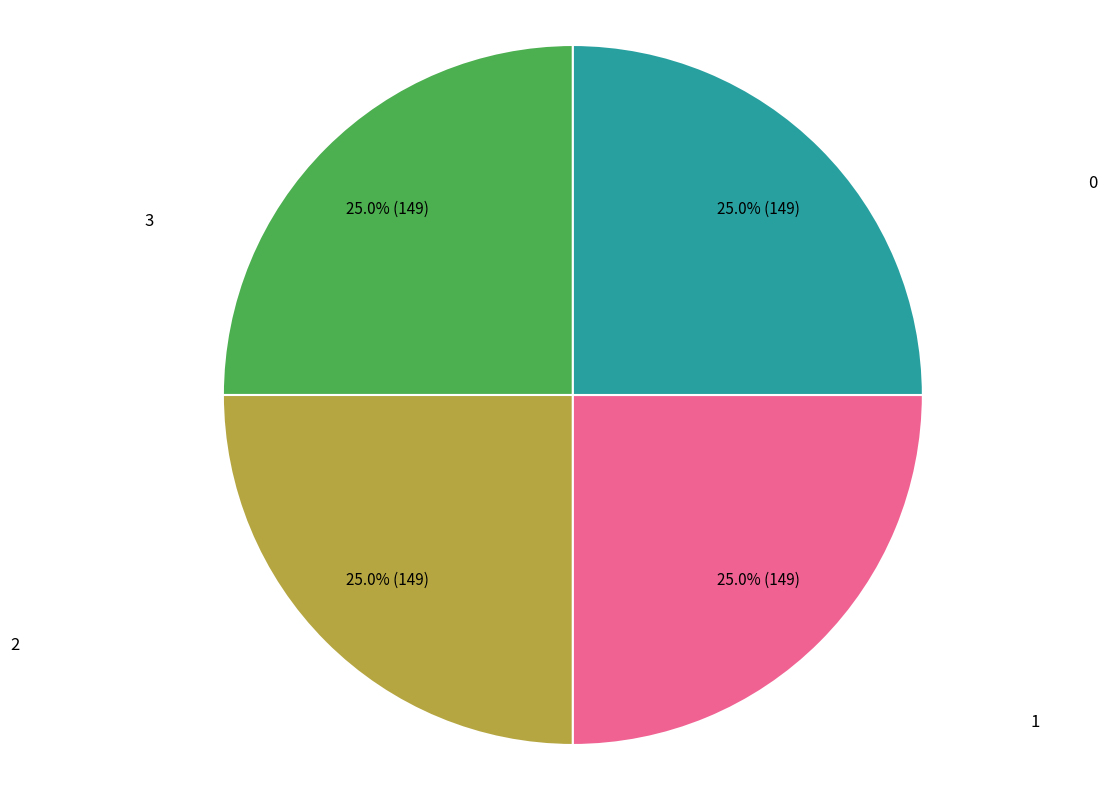

Is there any slice that represents more than half of the pie?

No